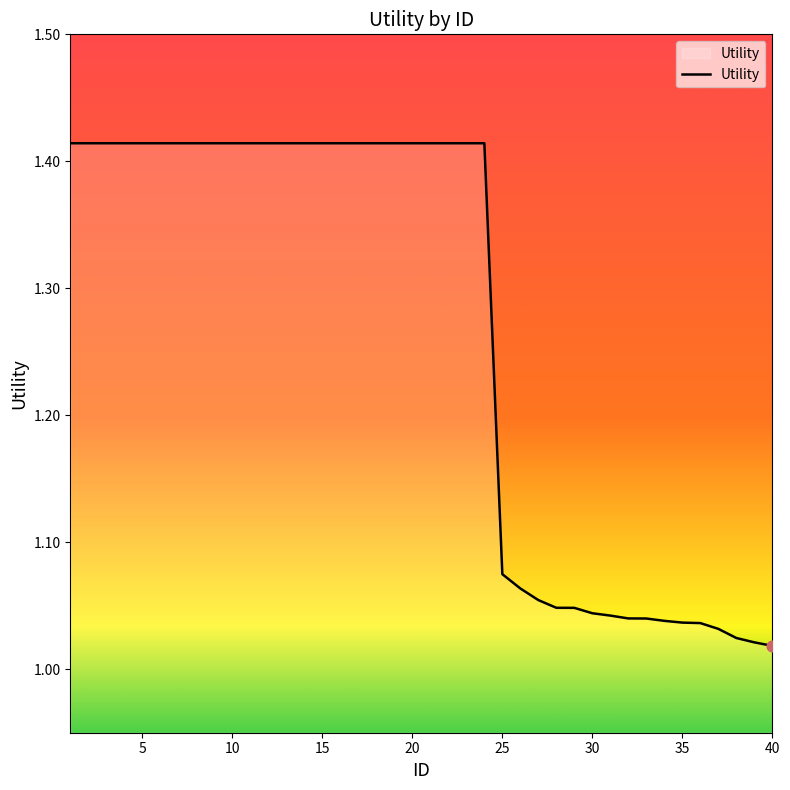

What is the difference between the maximum and minimum values?

0.4